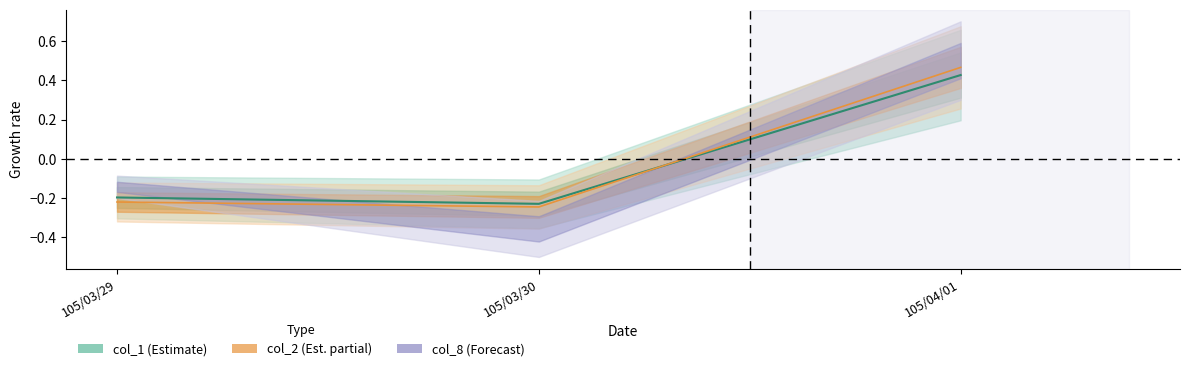

Which series has the largest range (max minus min)?

col_2